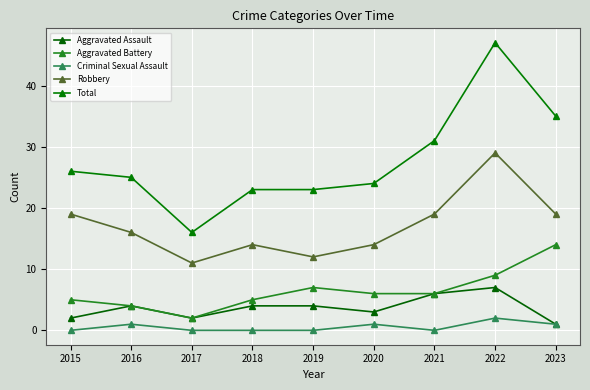

Count the Criminal Sexual Assault values in the range 0 to 1.

8